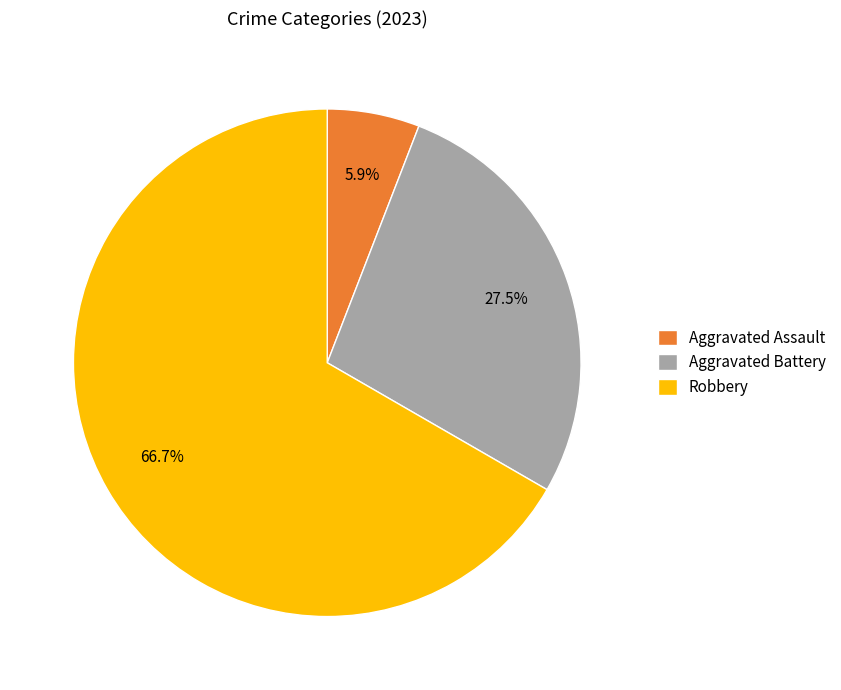

Rank the categories by value from lowest to highest.

Aggravated Assault, Aggravated Battery, Robbery